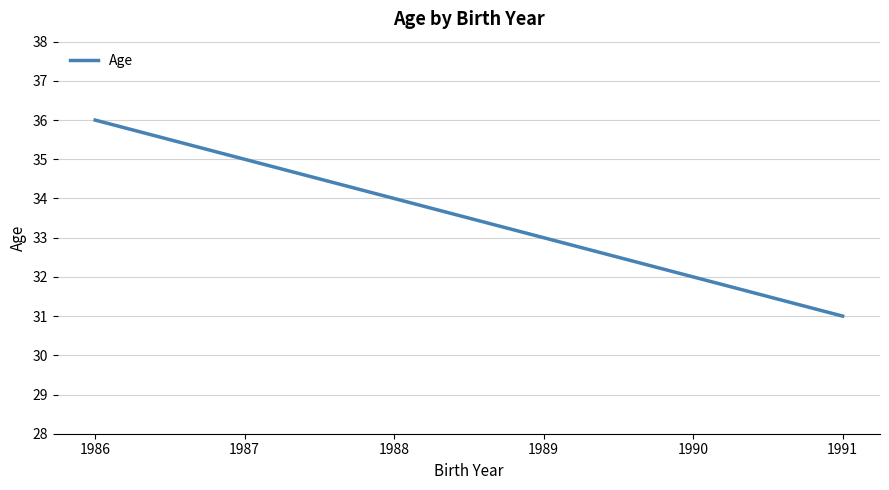

True or false: the data shows 35 at 1987.

True